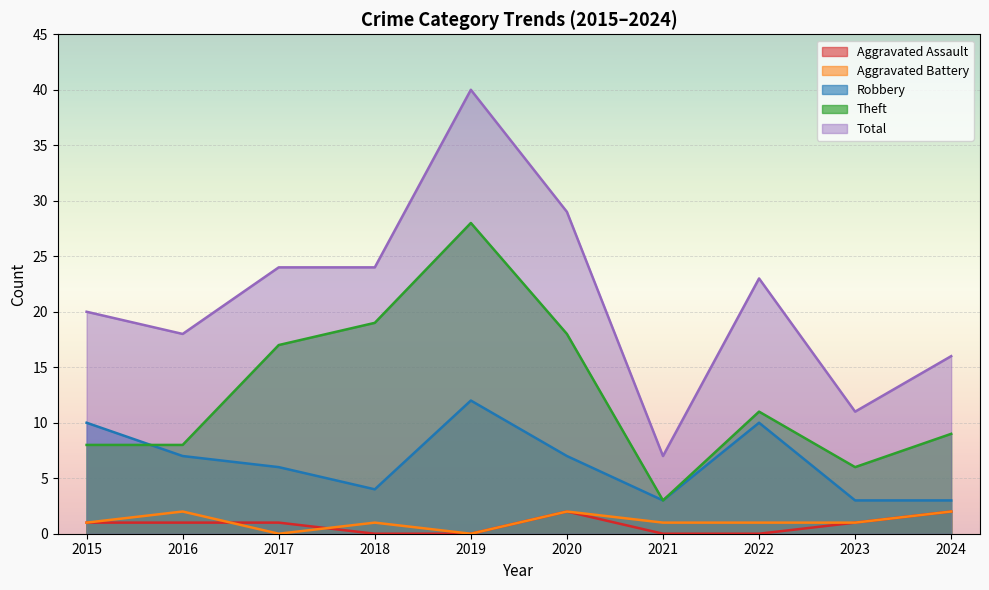

List the labels in order of Theft value, smallest first.

2021, 2023, 2015, 2016, 2024, 2022, 2017, 2020, 2018, 2019